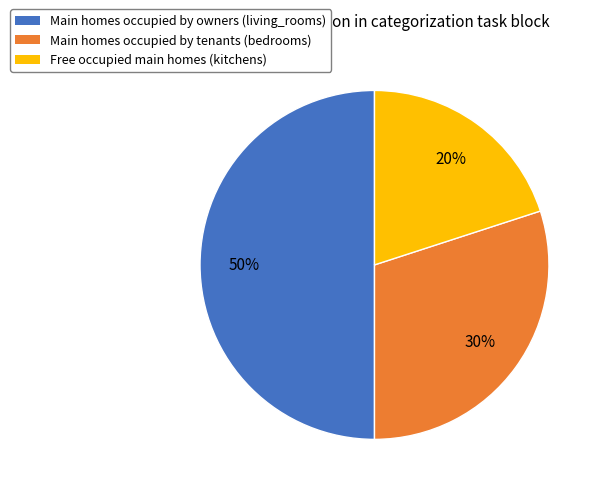

To the nearest percent, what is the difference between the largest and smallest slice percentages?

30%